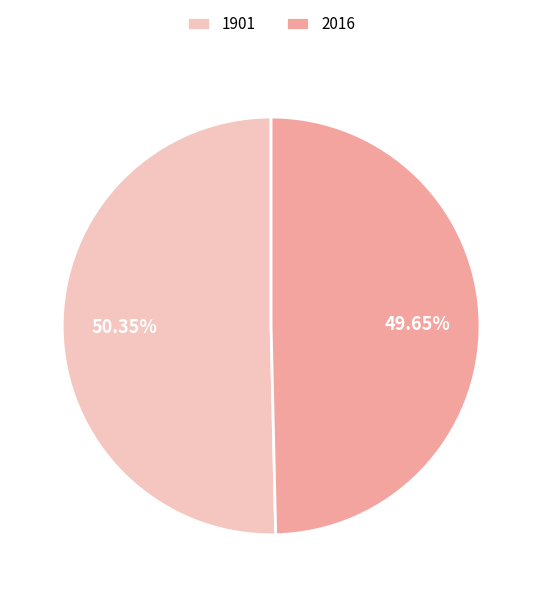

What is the smallest slice in the pie chart?

2016